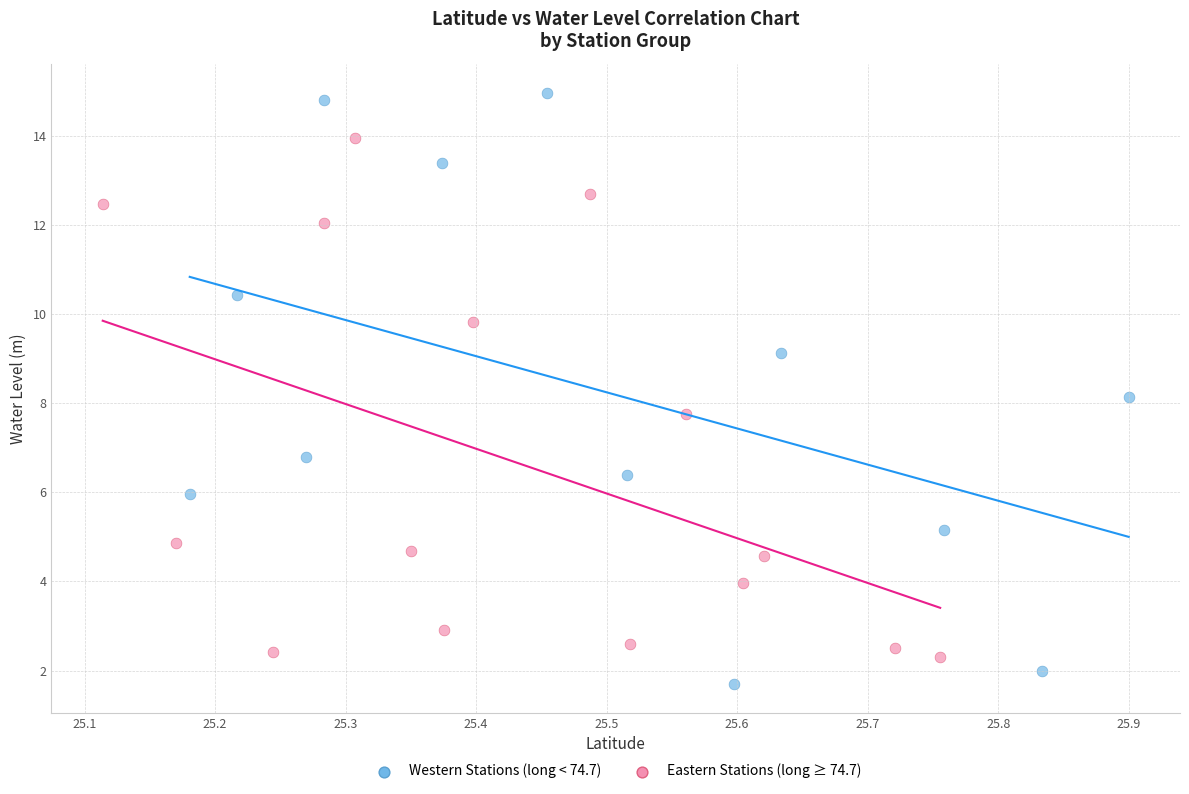

Which series contains the highest Y value?

Western Stations (long < 74.7)